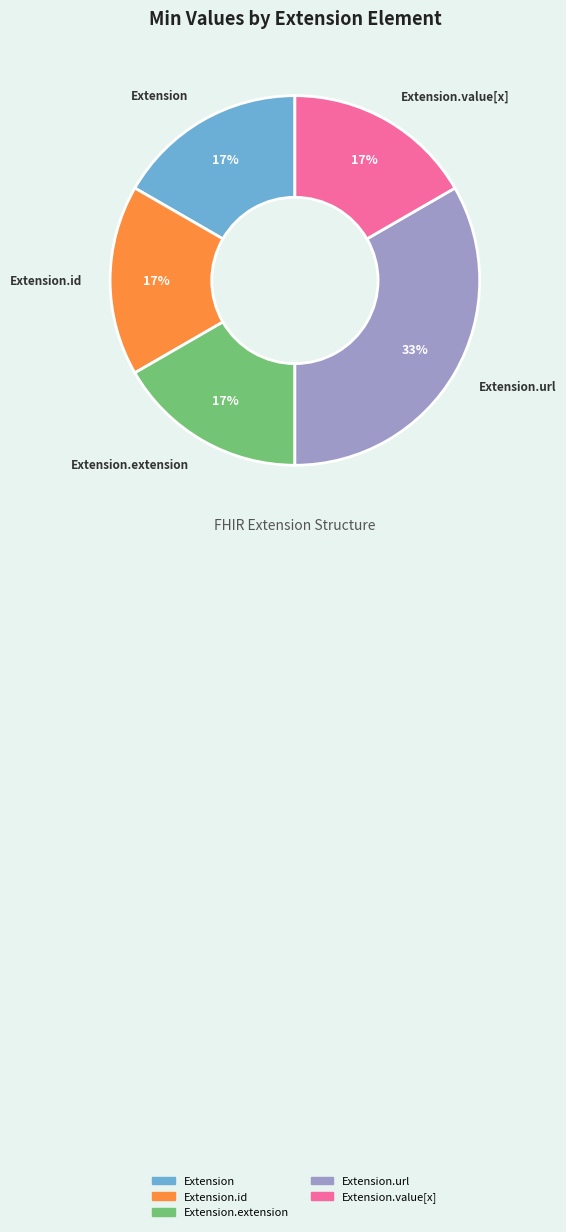

To the nearest percent, what is the average slice percentage?

20%